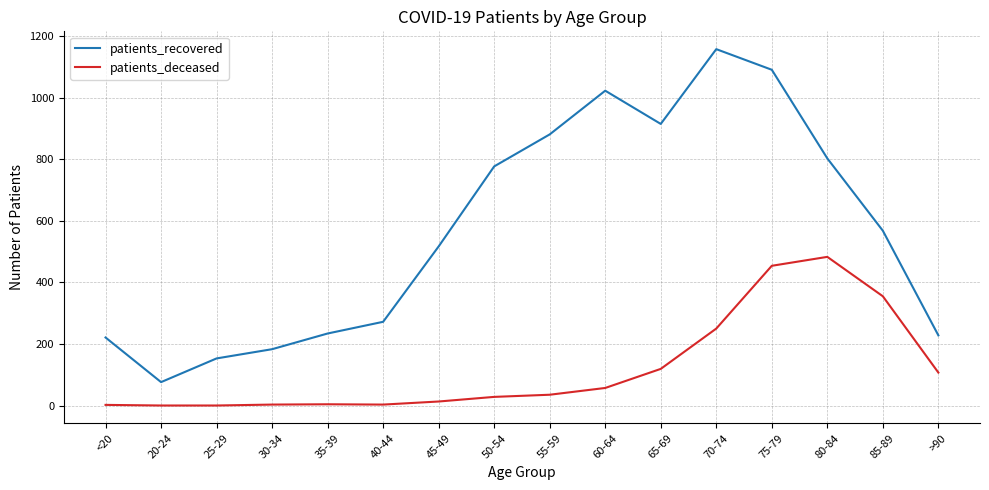

What is the greatest value displayed?

1158